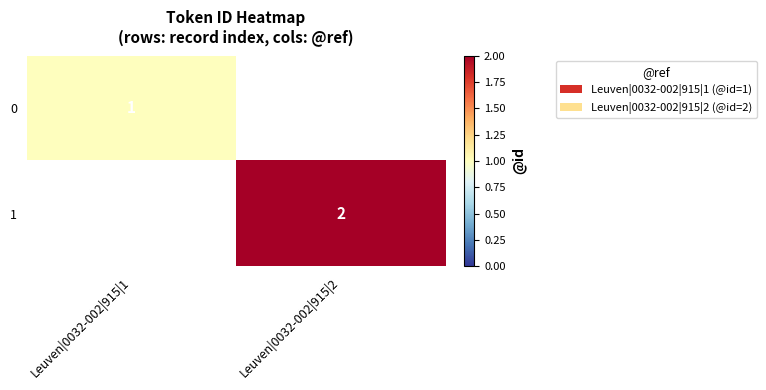

The value of 0 at Leuven|0032-002|915|1 is 2. True or false?

False